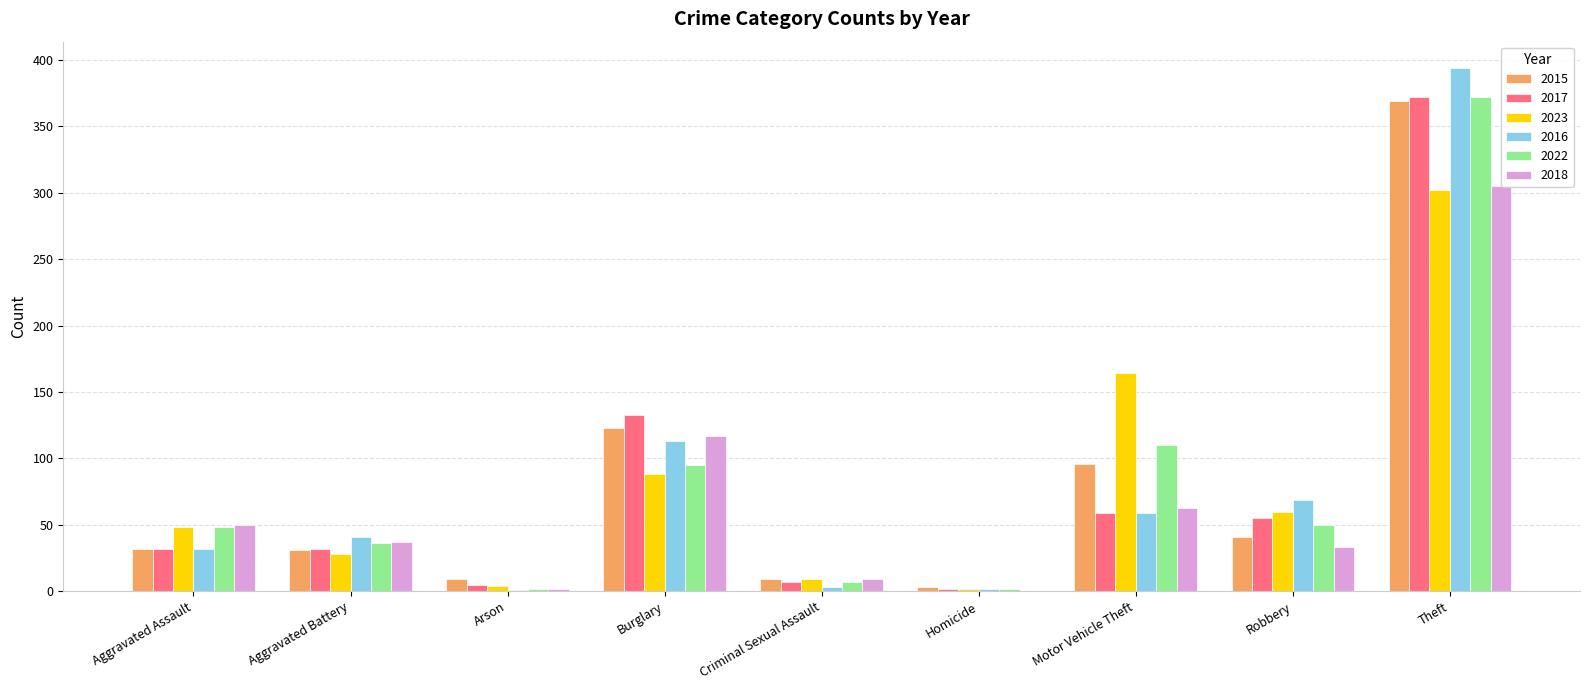

What is the total value across all series at Aggravated Battery?

205